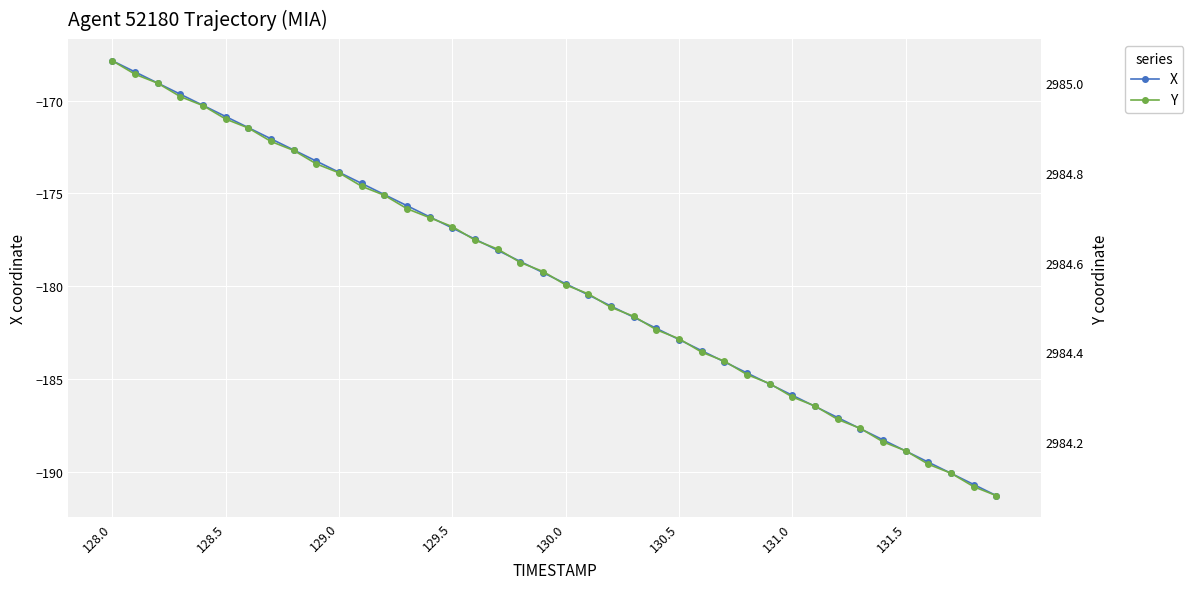

How many data points in X are less than -179?

21